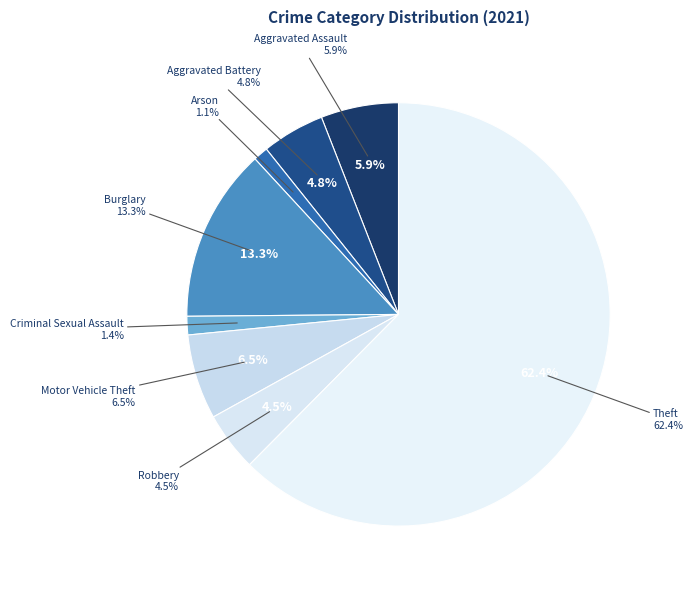

Count the number of slices in the pie.

9